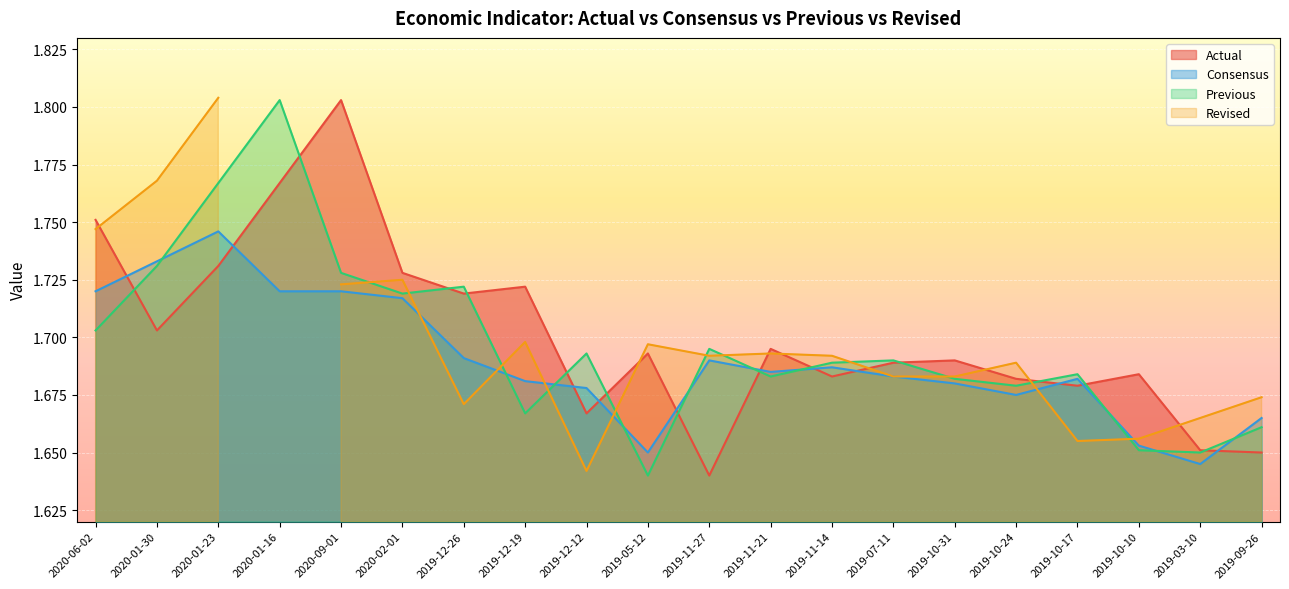

At which label is Actual closest to 1?

2019-11-27